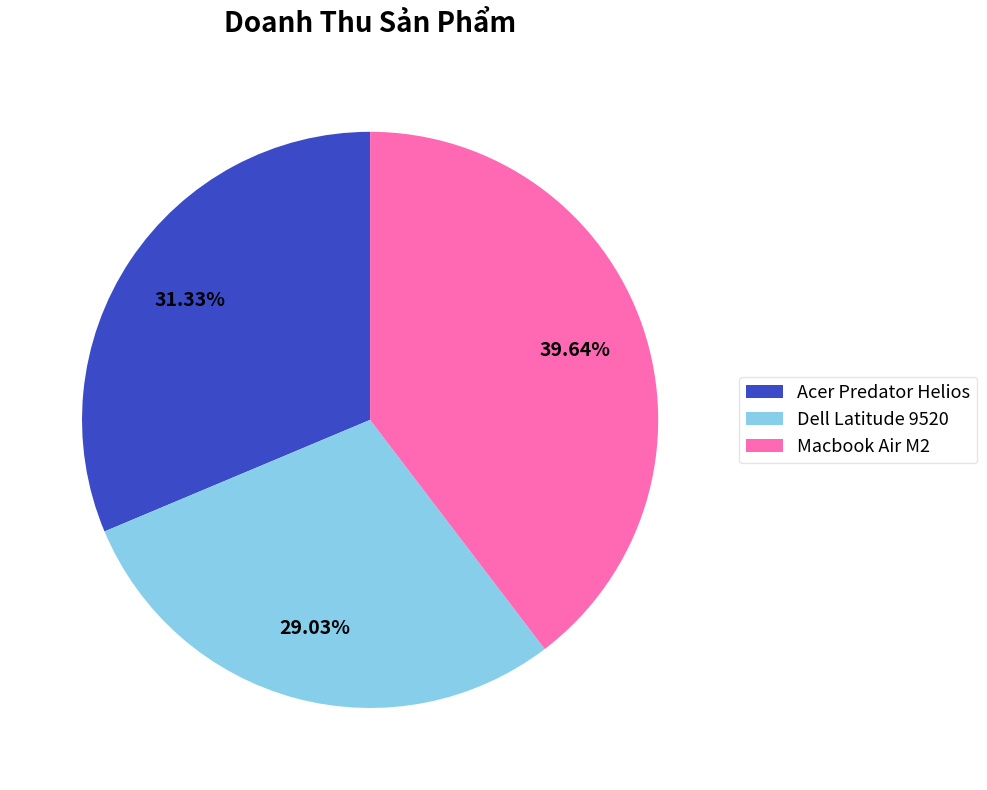

The Macbook Air M2 slice represents 51% of the pie. True or false?

False